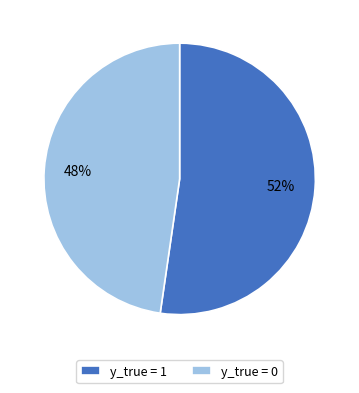

Is the sum of y_true = 0 and y_true = 1 greater than half?

Yes